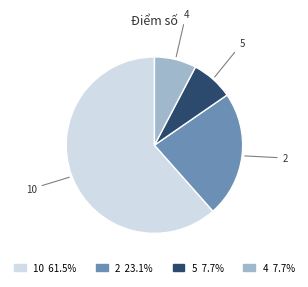

Approximately how many times larger is the value at 4 compared to 5?

1.0